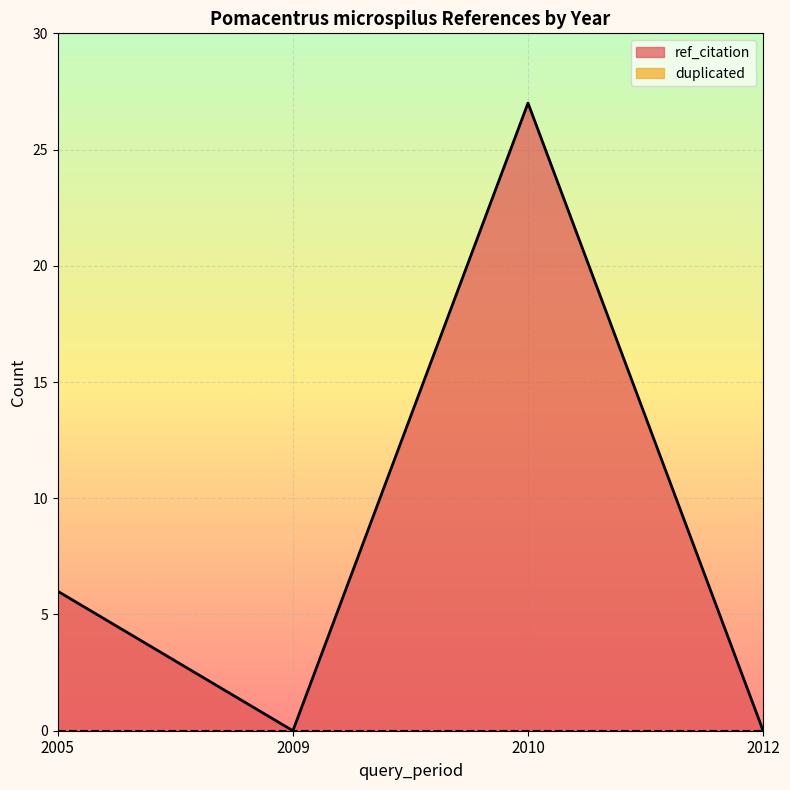

Count the number of categories in the chart.

4